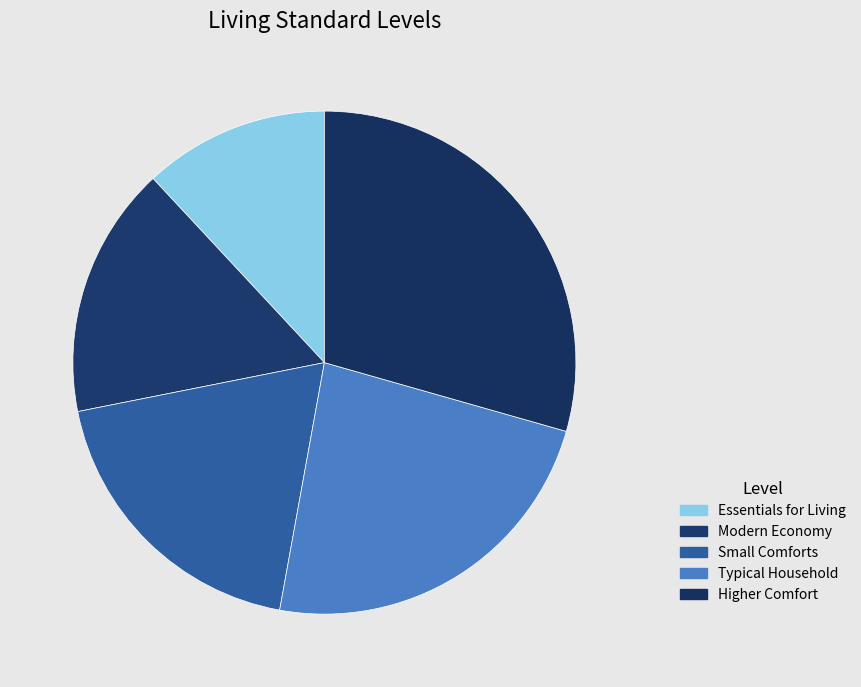

Is there a majority slice in this chart?

No